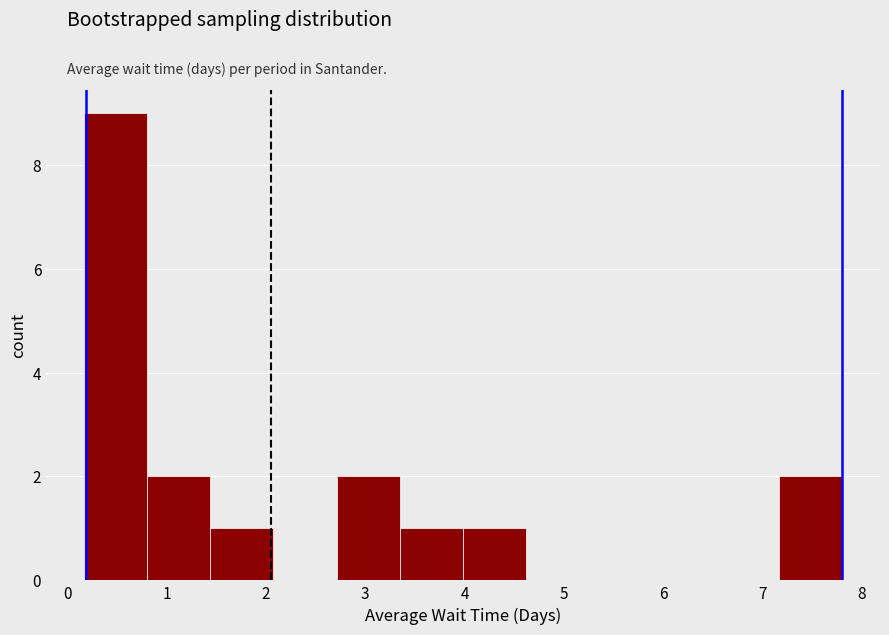

Reading left to right, transcribe this chart: for each bar, give the range it covers on the x-axis and its height. Neither the bar edges nor the heights are printed on the chart, so give them approximately, as read against the axes.

0.2 to 0.8: 9
0.8 to 1.4: 2
1.4 to 2.1: 1
2.1 to 2.7: 0
2.7 to 3.3: 2
3.3 to 4.0: 1
4.0 to 4.6: 1
4.6 to 5.3: 0
5.3 to 5.9: 0
5.9 to 6.5: 0
6.5 to 7.2: 0
7.2 to 7.8: 2